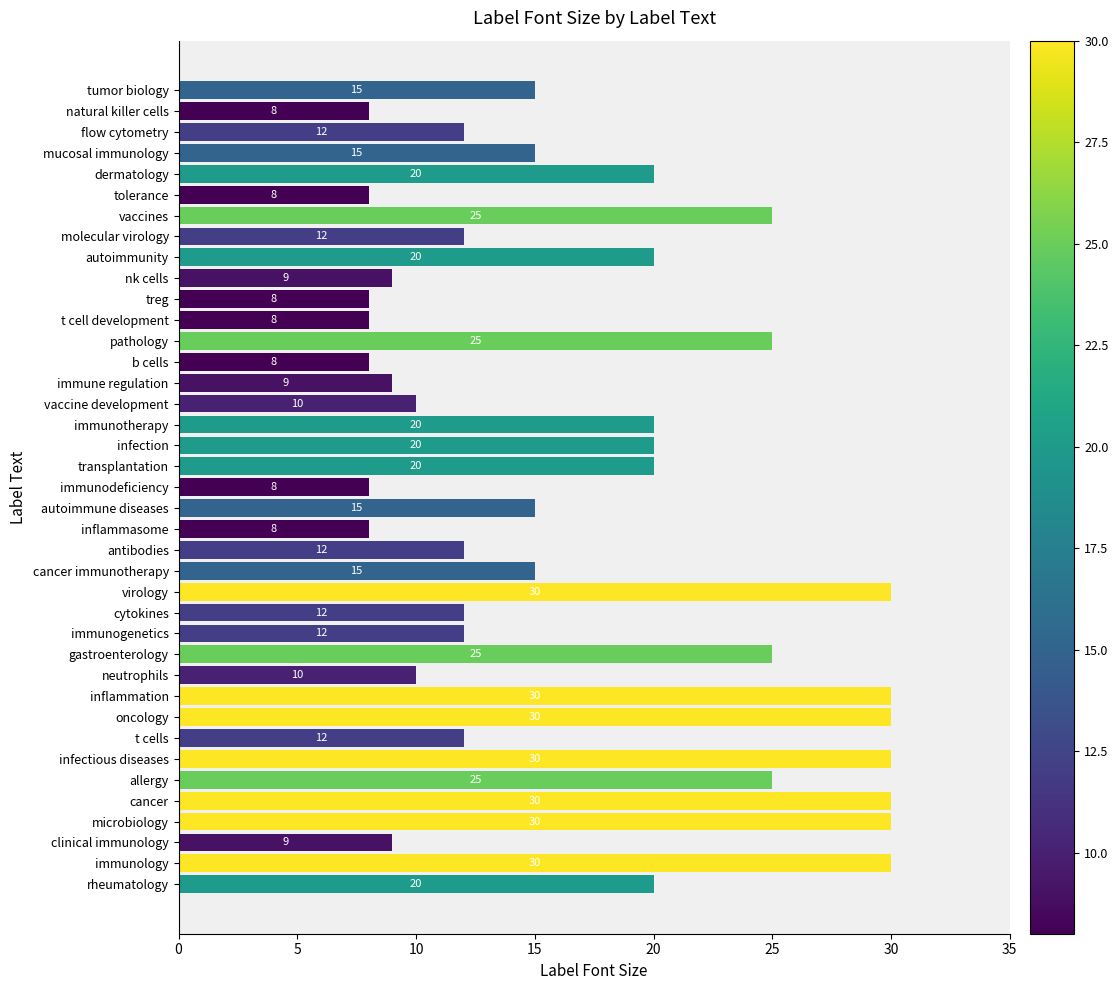

What is the difference between the maximum and minimum values?

22